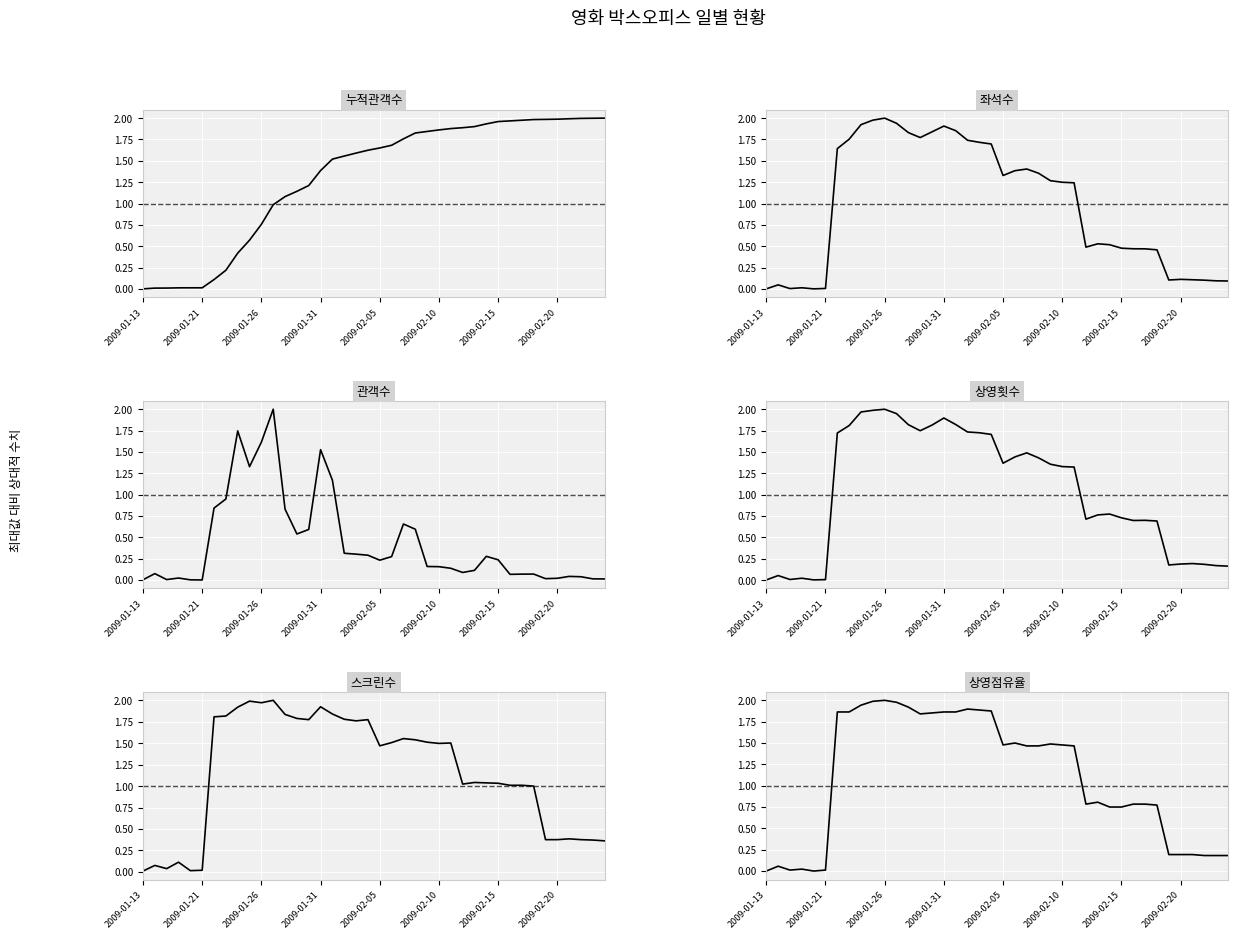

Which label corresponds to the smallest value in the chart?

2009-01-13